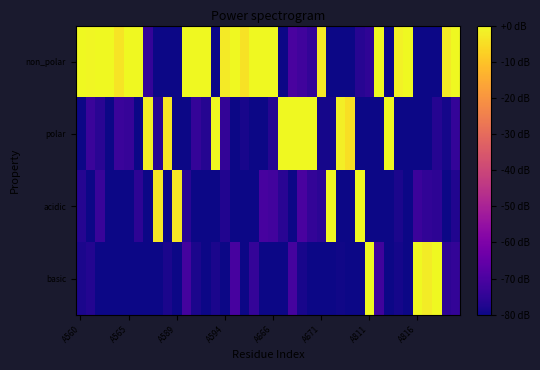

Reading right to left, what are all the values shown in this chart?

non_polar: 0.0	-2.7	-80.0	-80.0	-80.0	-0.3	-1.3	-80.0	0.0	-75.1	-76.3	-80.0	-80.0	-80.0	-3.1	-74.4	-72.1	-70.6	-80.0	0.0	0.0	0.0	-4.4	0.0	-2.7	-80.0	0.0	0.0	0.0	-80.0	-80.0	-80.0	-74.3	0.0	0.0	-4.1	0.0	0.0	-0.6	0.0
polar: -74.3	-78.9	-76.8	-80.0	-80.0	-80.0	-80.0	0.0	-80.0	-80.0	-80.0	-4.7	-2.0	-78.8	-78.9	0.0	0.0	0.0	-0.3	-76.6	-80.0	-80.0	-78.6	-80.0	-74.4	0.0	-76.7	-74.3	-80.0	-80.0	-3.6	-76.4	-2.1	-80.0	-73.9	-73.4	-80.0	-76.0	-73.3	-80.0
acidic: -77.5	-80.0	-75.6	-74.8	-72.9	-80.0	-78.4	-80.0	-80.0	-80.0	0.0	-80.0	-80.0	-0.5	-75.7	-74.4	-70.6	-80.0	-76.0	-71.8	-70.8	-80.0	-80.0	-80.0	-77.4	-80.0	-80.0	-80.0	-76.1	-3.5	-80.0	-3.4	-80.0	-75.6	-80.0	-80.0	-80.0	-73.7	-80.0	-76.7
basic: -74.6	-75.5	0.0	-2.2	0.0	-80.0	-78.9	-80.0	-72.1	0.0	-80.0	-80.0	-79.6	-80.0	-80.0	-80.0	-78.6	-71.2	-80.0	-80.0	-80.0	-74.3	-80.0	-70.8	-80.0	-78.2	-80.0	-78.4	-71.5	-80.0	-78.2	-80.0	-80.0	-80.0	-80.0	-80.0	-80.0	-80.0	-77.0	-78.3